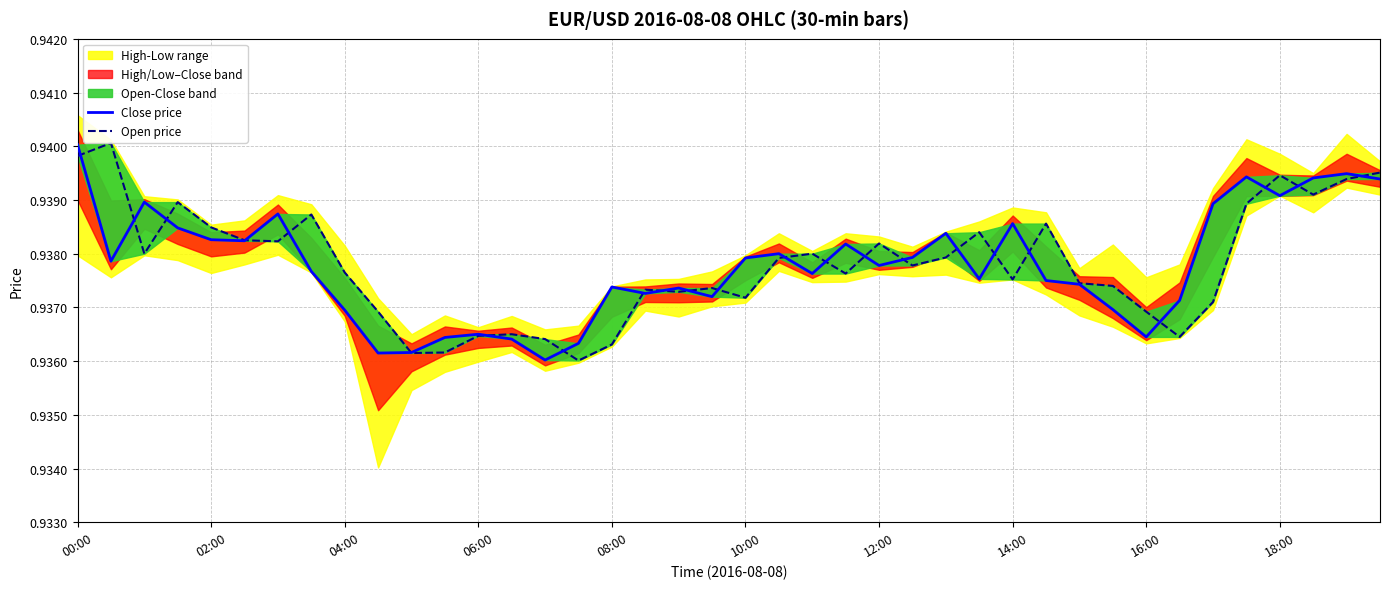

What is the value of the Open price point at the 30th from the left?

0.9